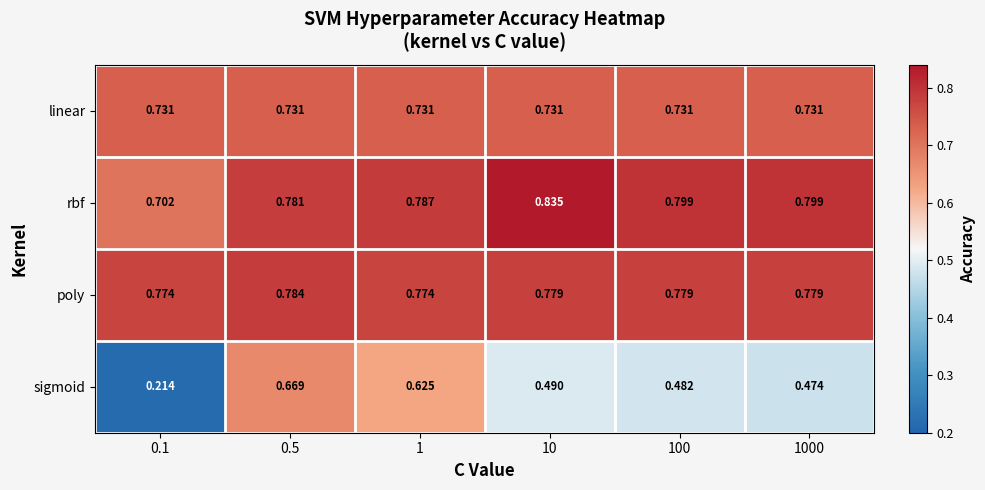

What is the difference between the highest and lowest values at 0.5?

0.1